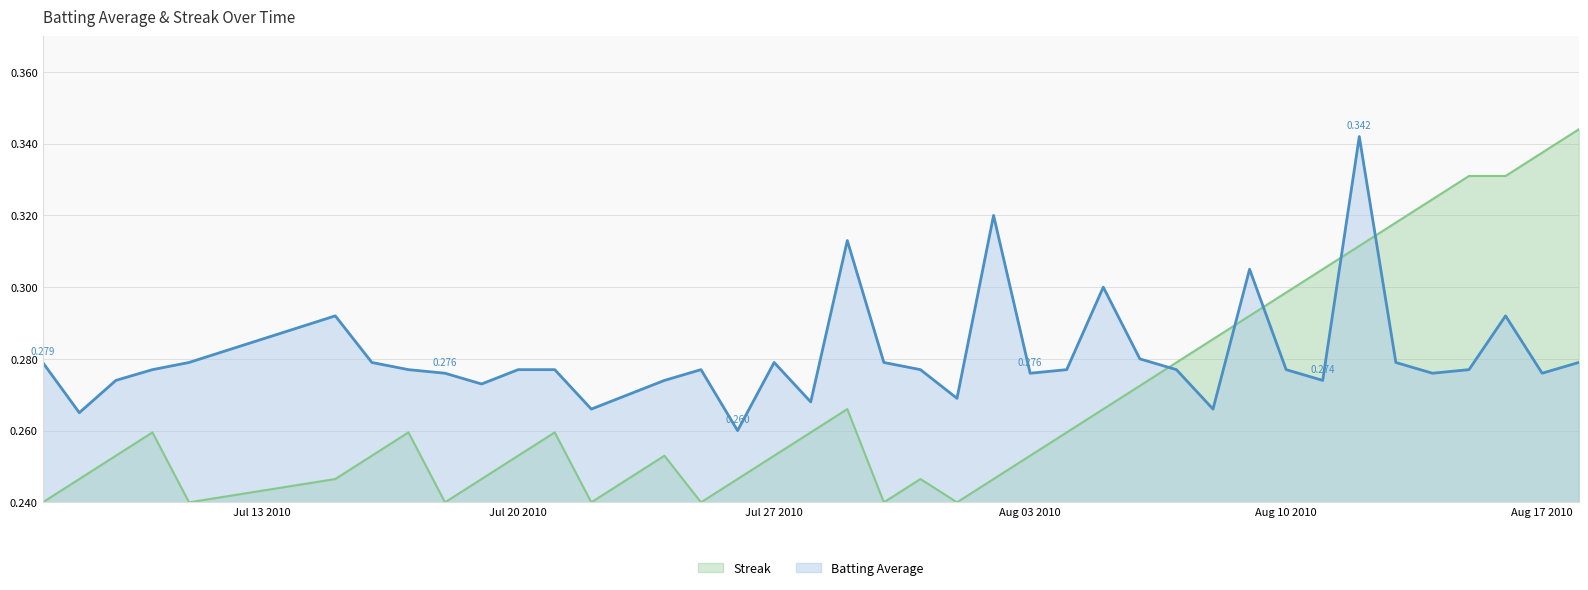

Rank the series by their average value, from lowest to highest.

Streak, Batting Average